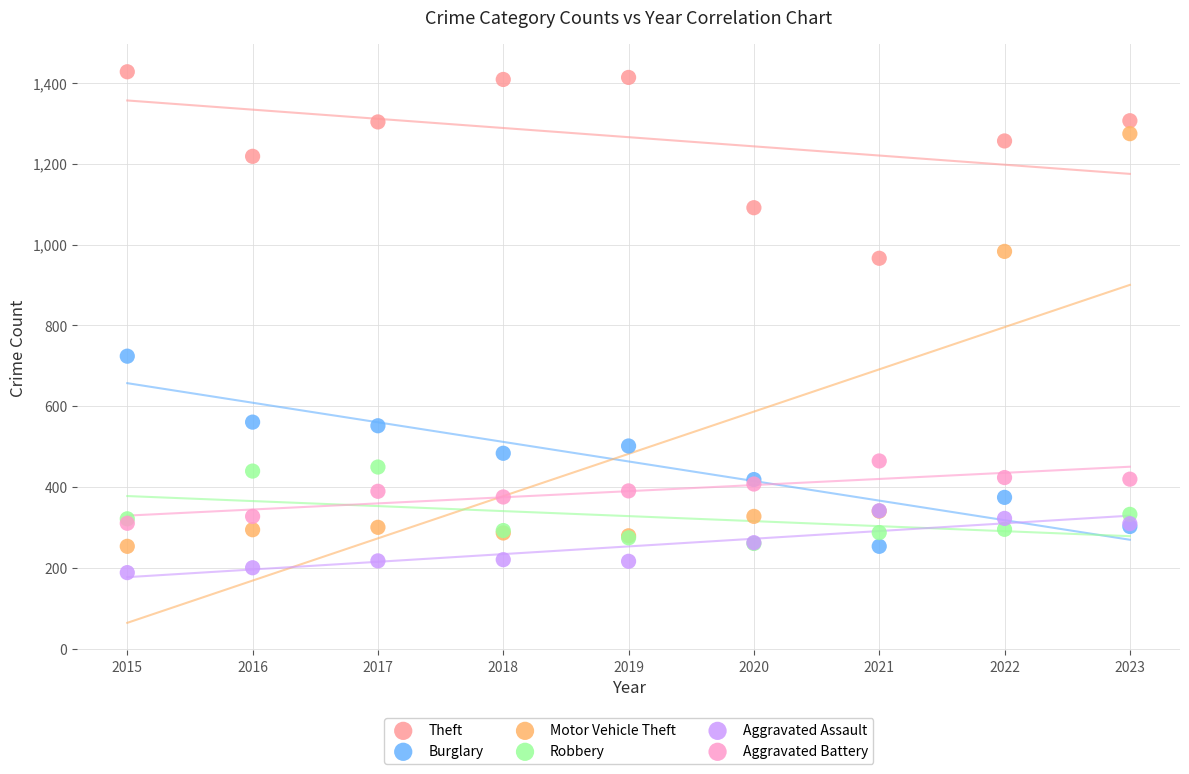

Which series has the widest spread of Y values?

Motor Vehicle Theft